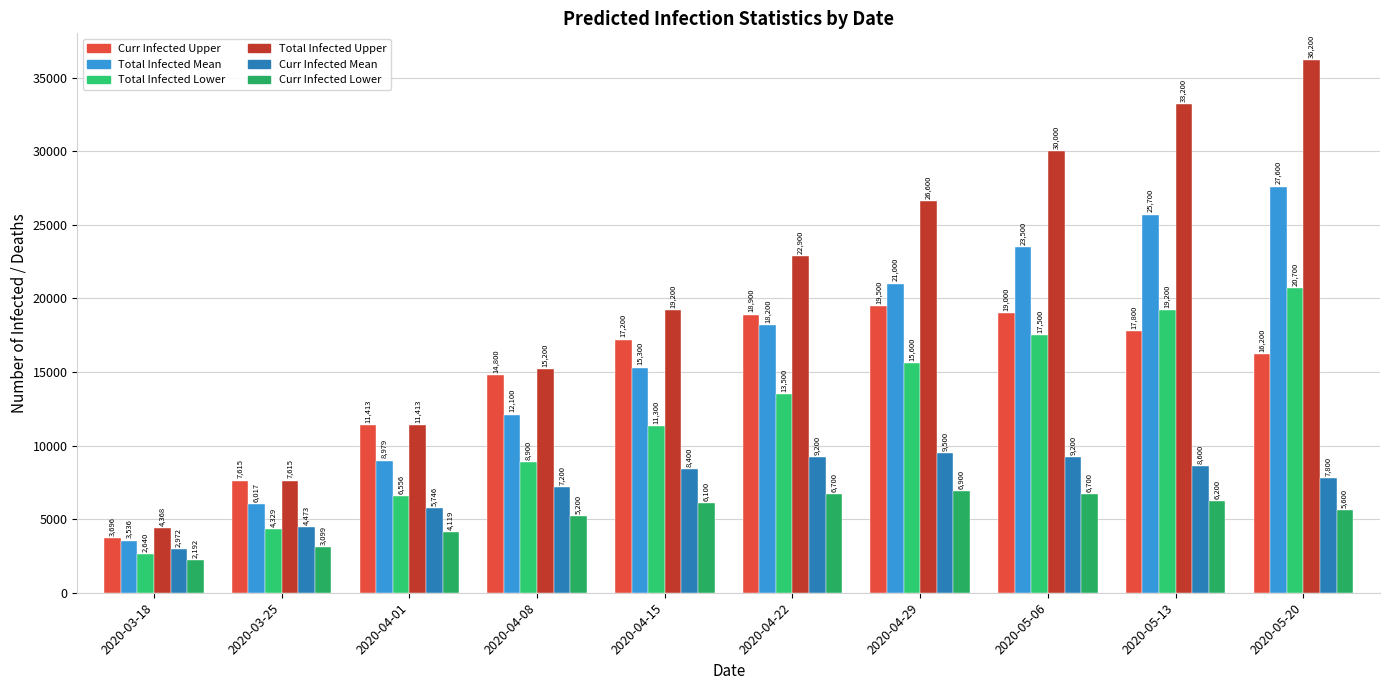

How many values in the Total Infected Upper series are below 22900?

5